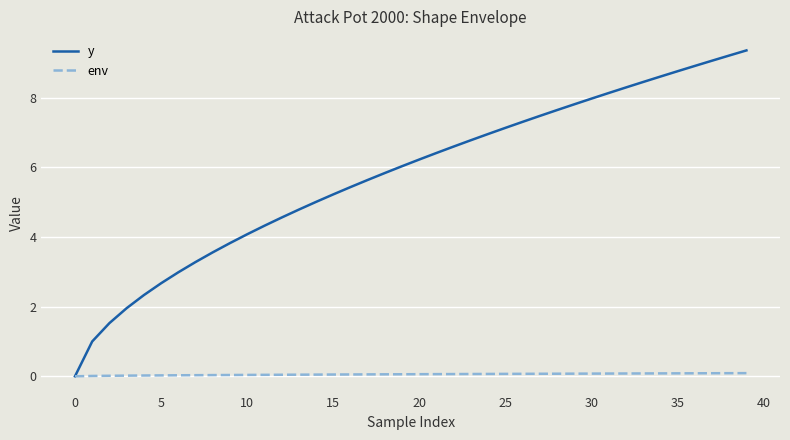

Which series has the largest total across all categories?

y